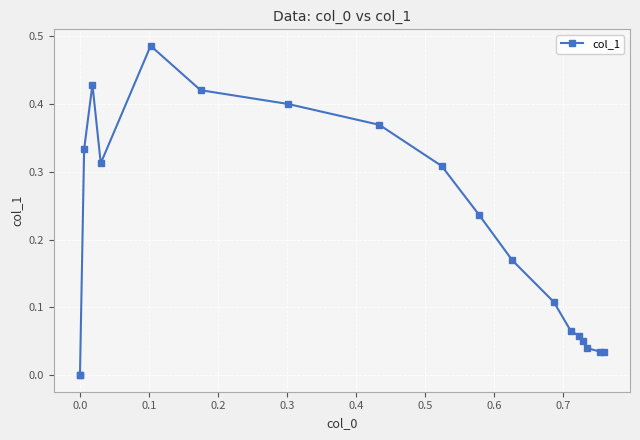

What is the greatest value displayed?

0.5